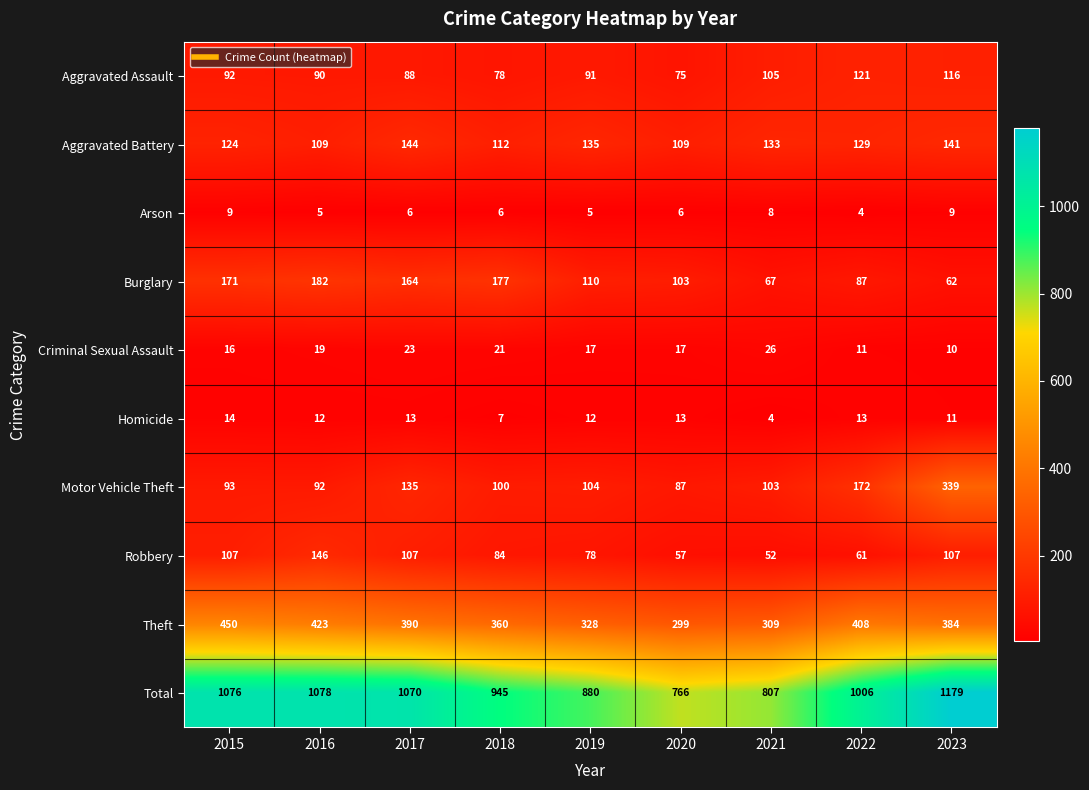

At how many categories does at least one series exceed 1092?

1